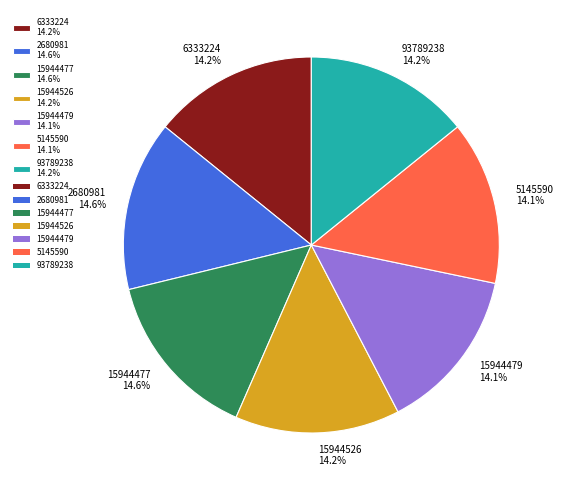

Is there a majority slice in this chart?

No